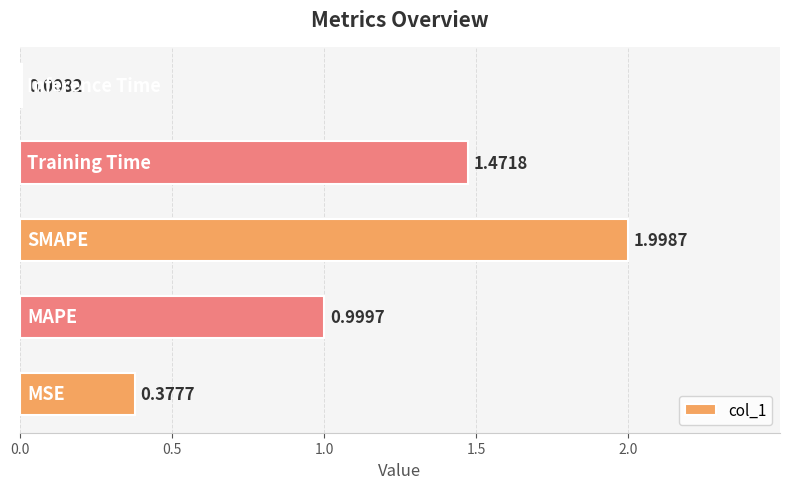

What is the greatest value displayed?

2.0